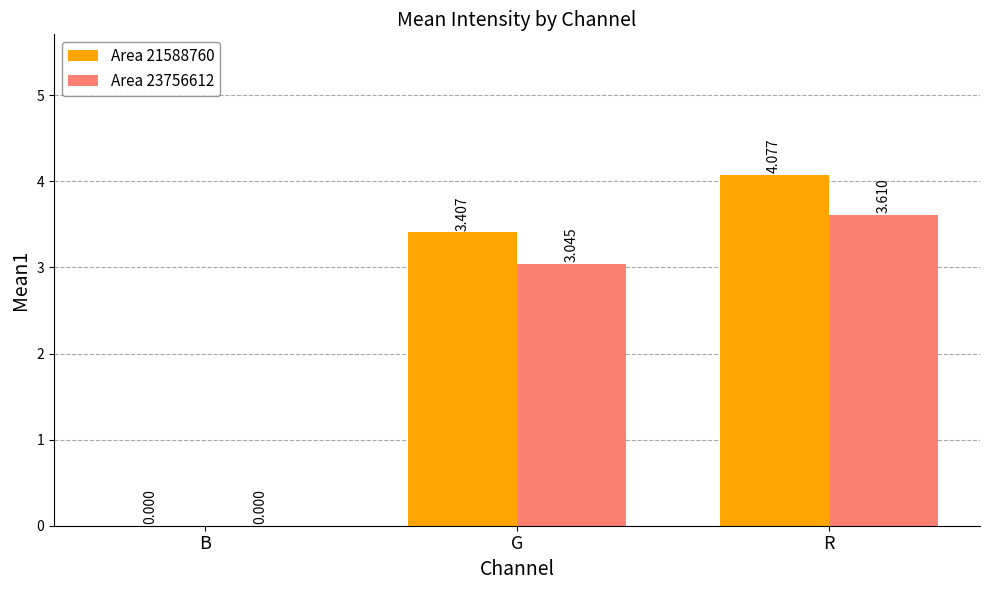

Which category has the highest value in the Area 21588760 series?

R